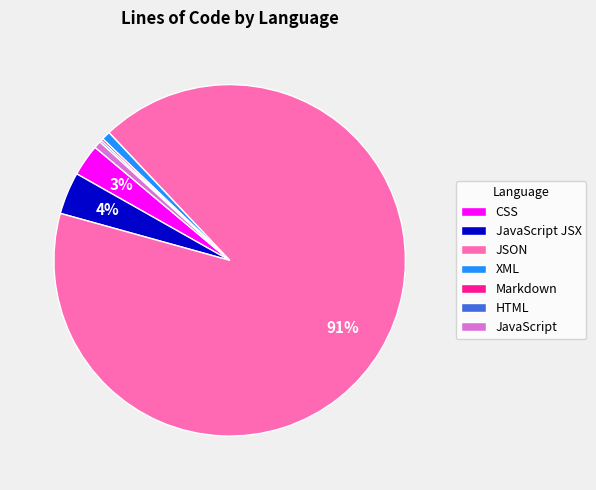

To the nearest percent, what portion does XML represent?

1%